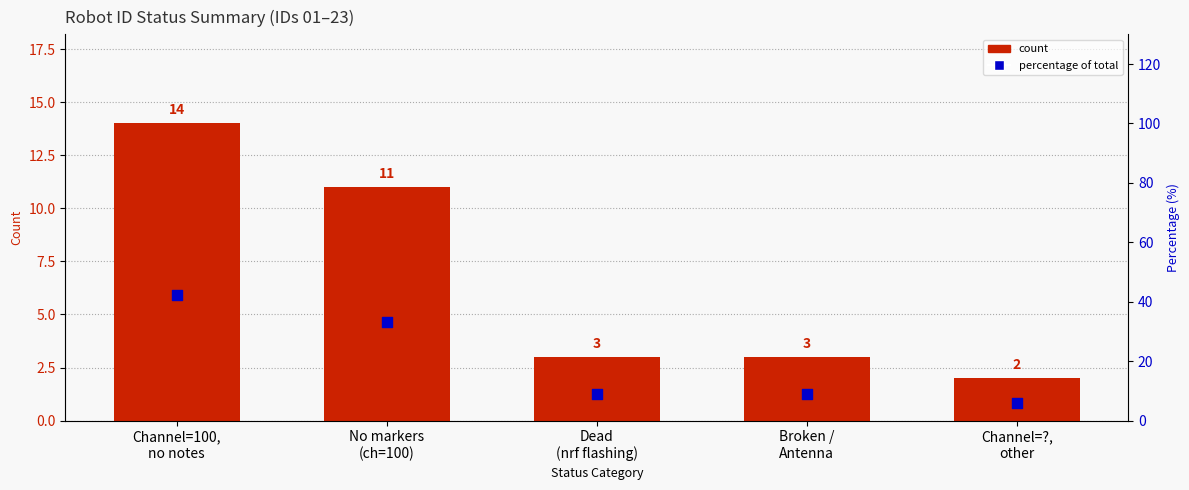

Which series reaches the minimum Y coordinate?

count